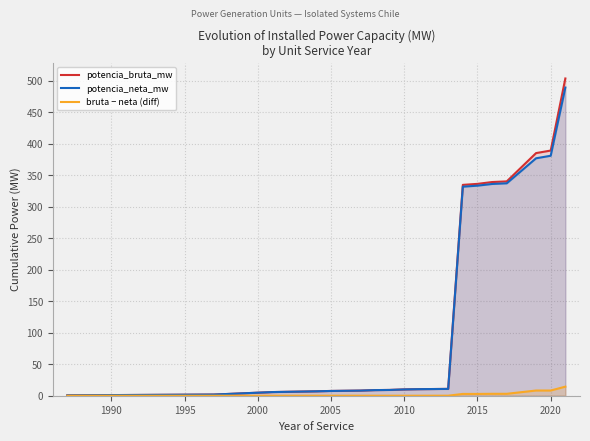

True or false: bruta − neta (diff) and potencia_bruta_mw intersect in this chart.

False